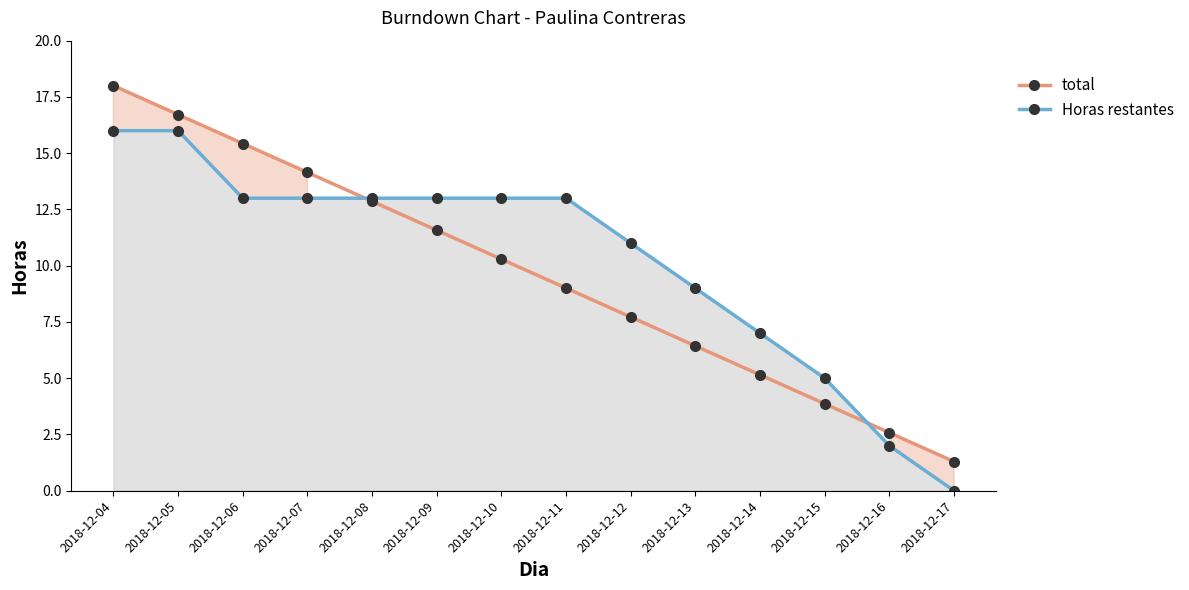

True or false: Horas restantes has a value of 2.7 at 2018-12-13.

False